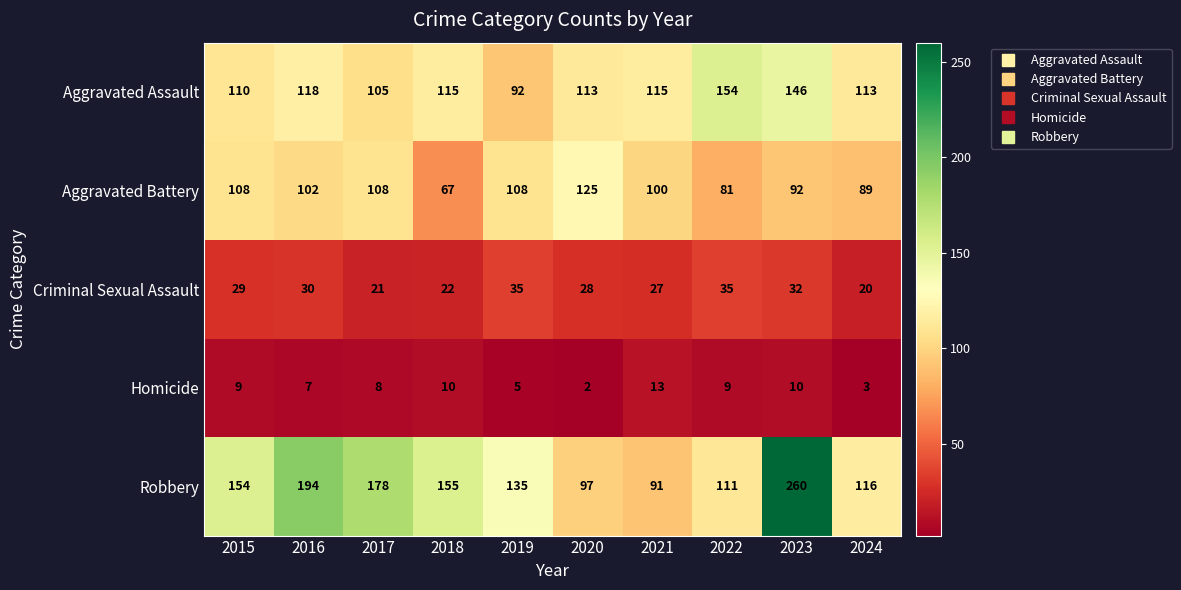

The Aggravated Battery series shows 102 at 2016. True or false?

True